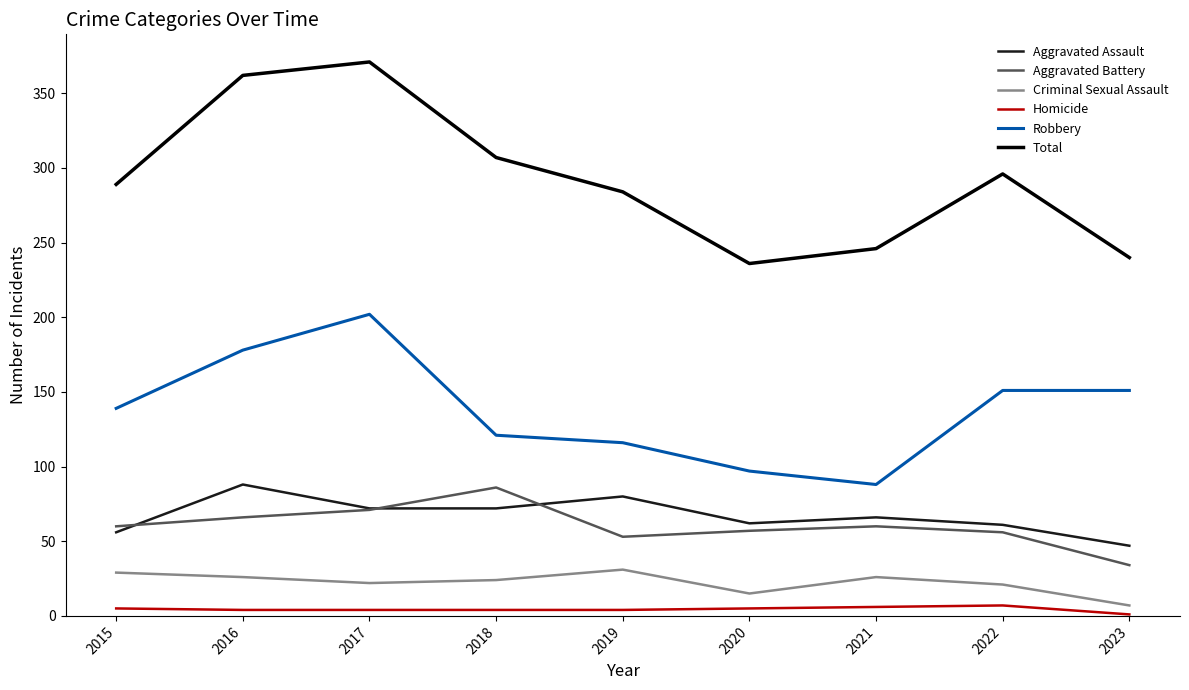

What is the sum of all Robbery values?

1243